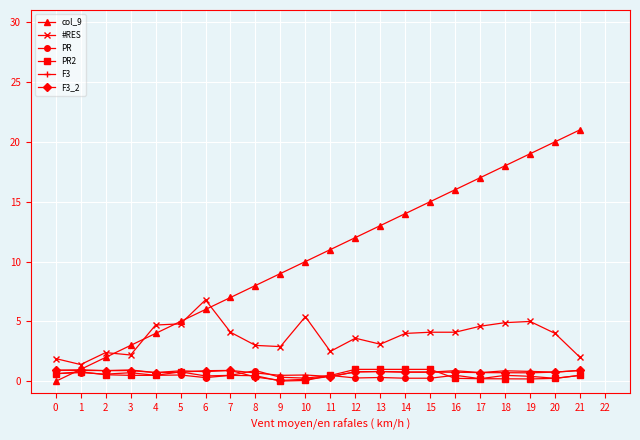

Is the value of PR at 4 greater than the value of col_9 at 18?

No